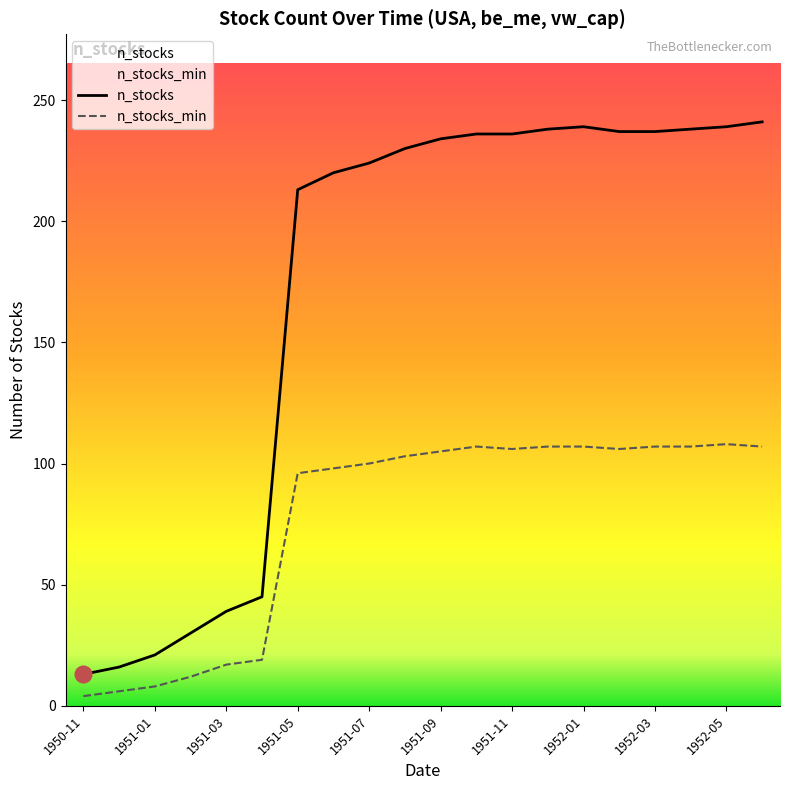

Reading right to left, what are all the values shown in this chart?

n_stocks: 241	239	238	237	237	239	238	236	236	234	230	224	220	213	45	39	30	21	16	13
n_stocks_min: 107	108	107	107	106	107	107	106	107	105	103	100	98	96	19	17	12	8	6	4